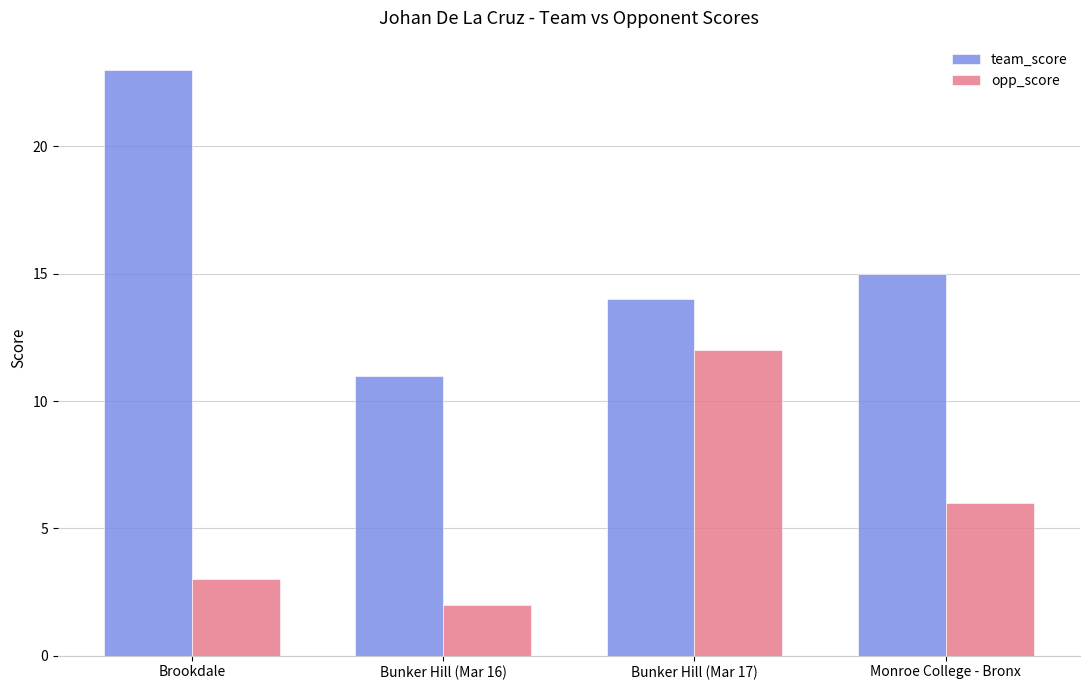

Reading left to right, transcribe all the data shown in this chart.

team_score: 23	11	14	15
opp_score: 3	2	12	6